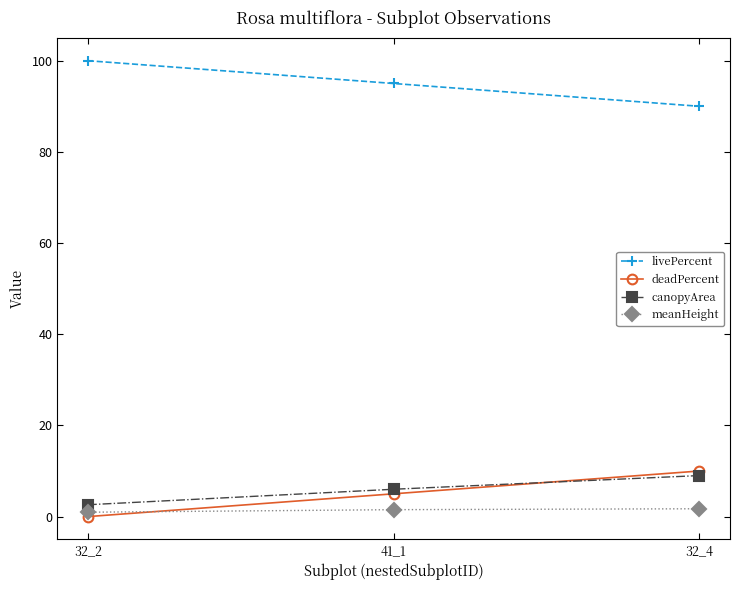

What value does the livePercent series have at 32_2?

100.0